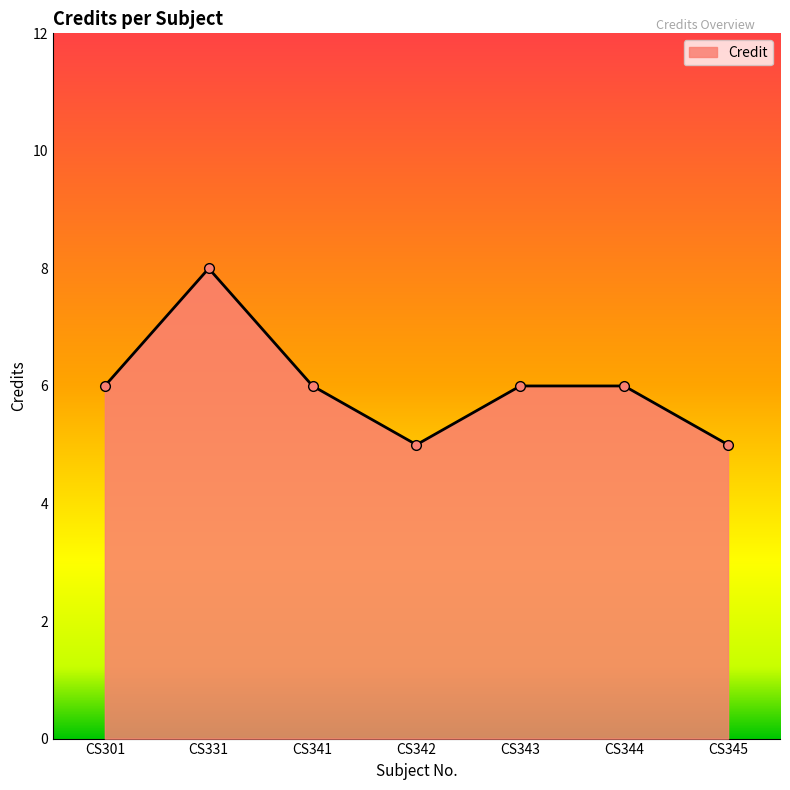

What is the value of the 2nd point from the left?

8